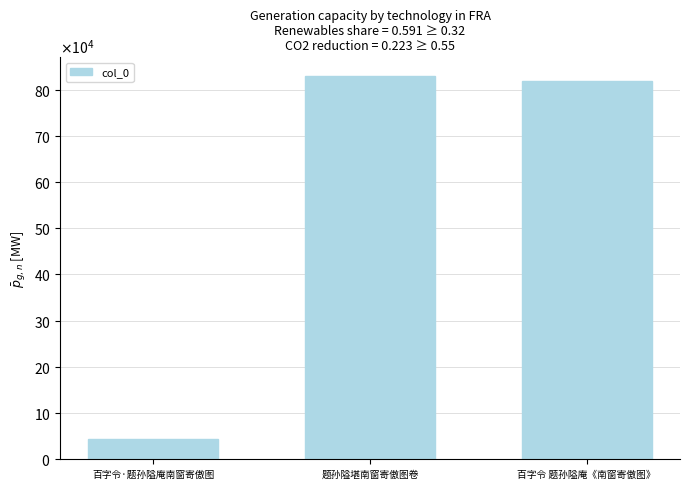

Is it true that the value at 百字令 题孙隘庵《南窗寄傲图》 is 818074?

True